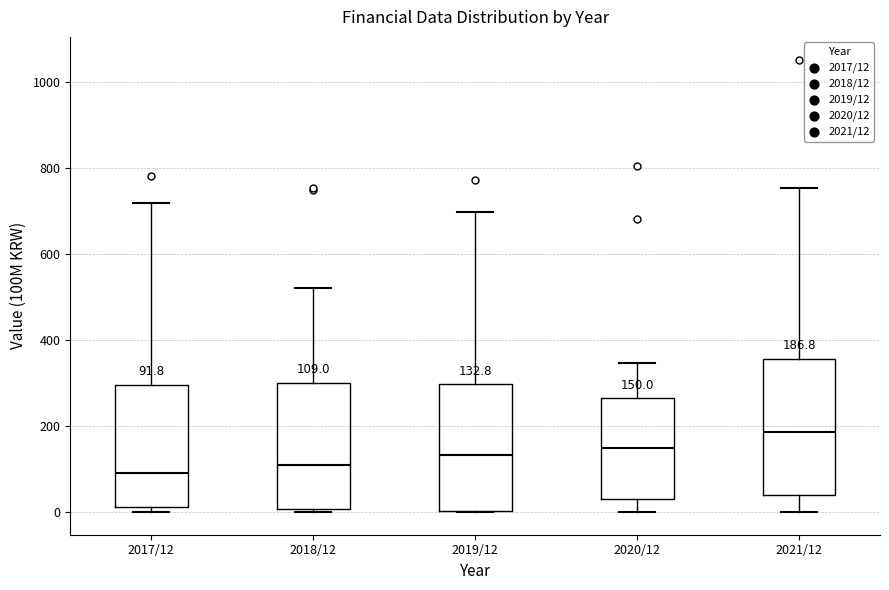

Comparing the boxes themselves (not the whiskers), which one is the tallest?

2021/12